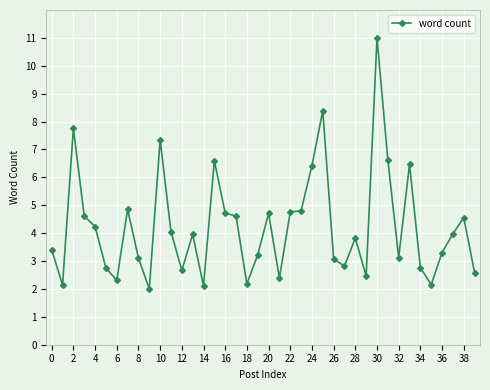

True or false: the data has more than 0 interior local peaks.

True